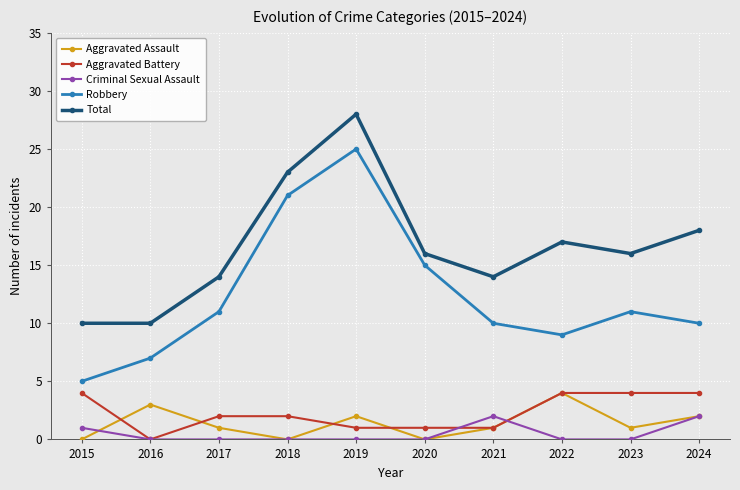

The value of Robbery at 2022 is 6. True or false?

False